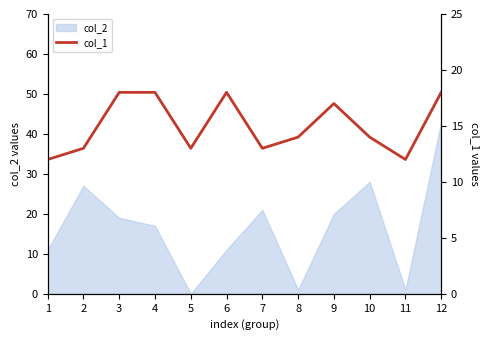

What is the sum of the values at 1 and 4?

30